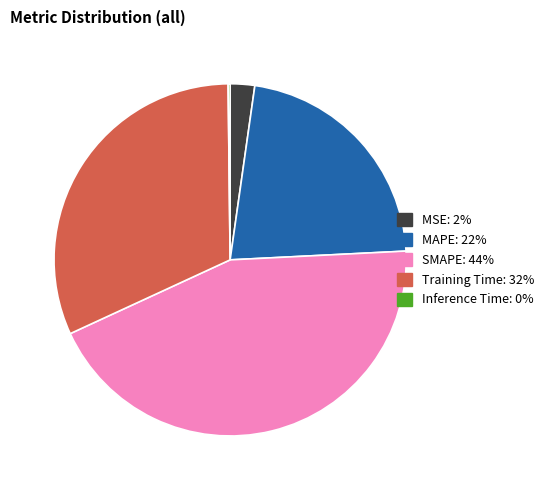

Do SMAPE and Training Time together represent more than half of the pie?

Yes